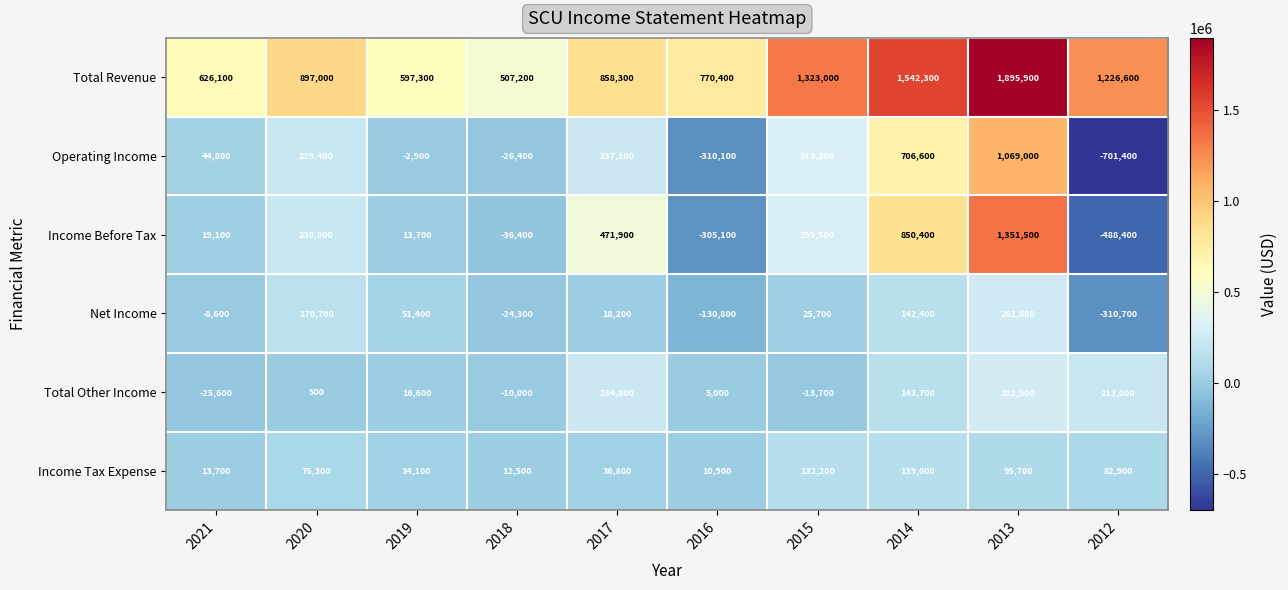

At which category is the sum across all series the highest?

2013